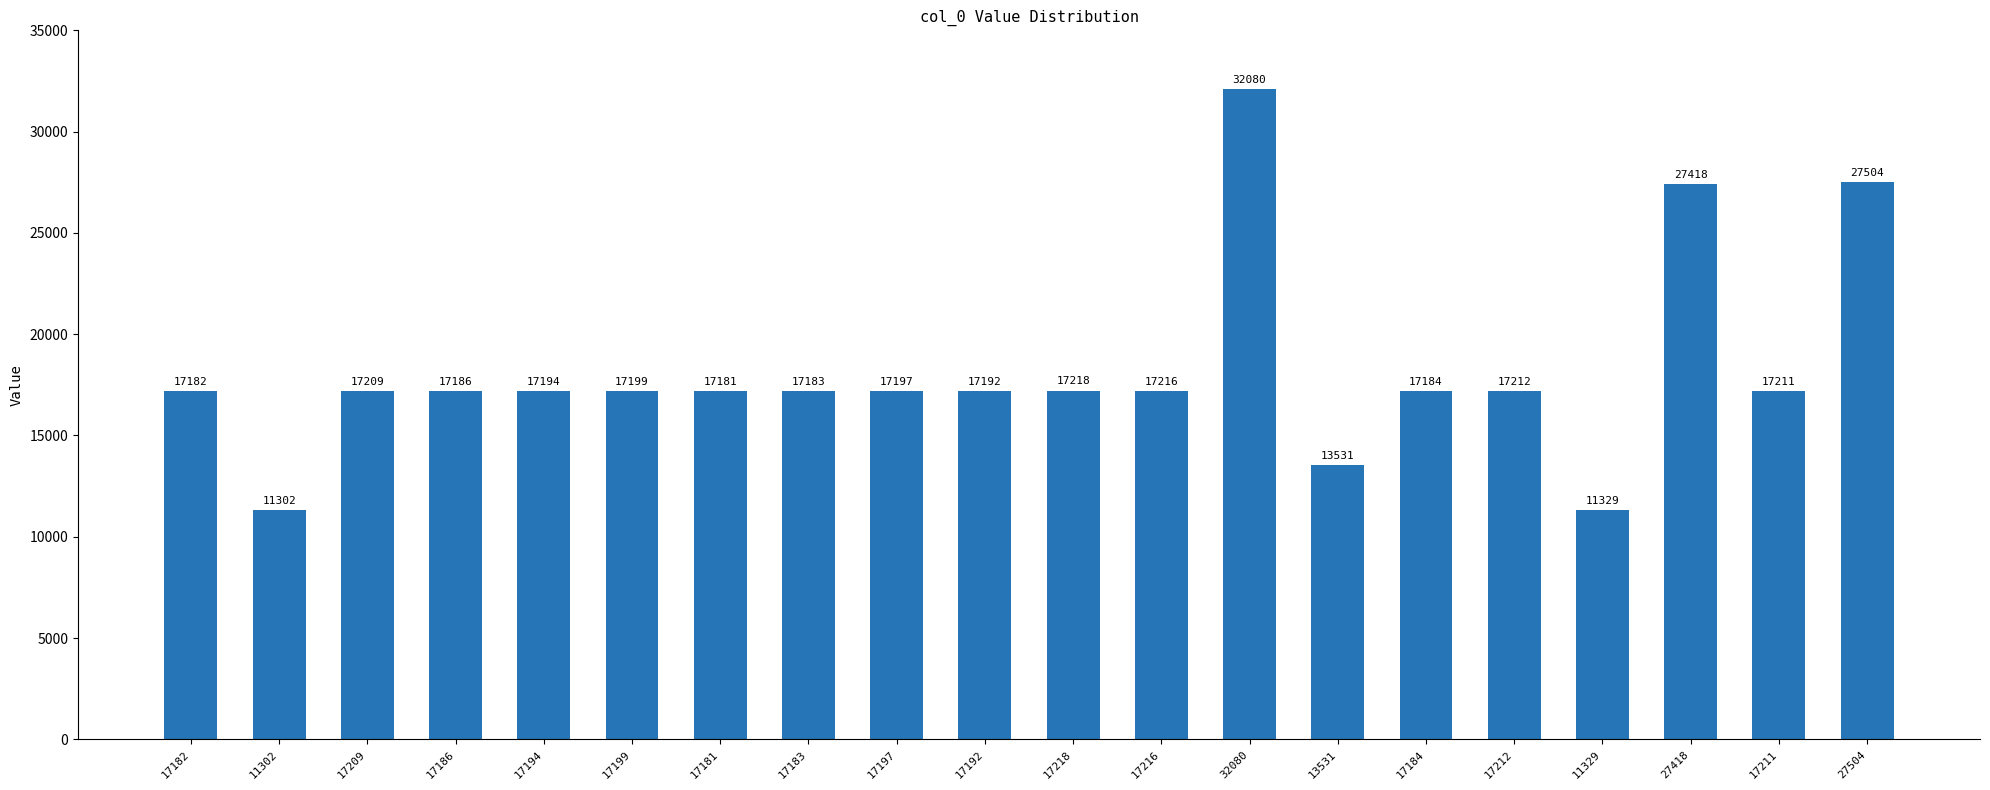

Reading left to right, what are all the values shown in this chart?

17182=17182	11302=11302	17209=17209	17186=17186	17194=17194	17199=17199	17181=17181	17183=17183	17197=17197	17192=17192	17218=17218	17216=17216	32080=32080	13531=13531	17184=17184	17212=17212	11329=11329	27418=27418	17211=17211	27504=27504